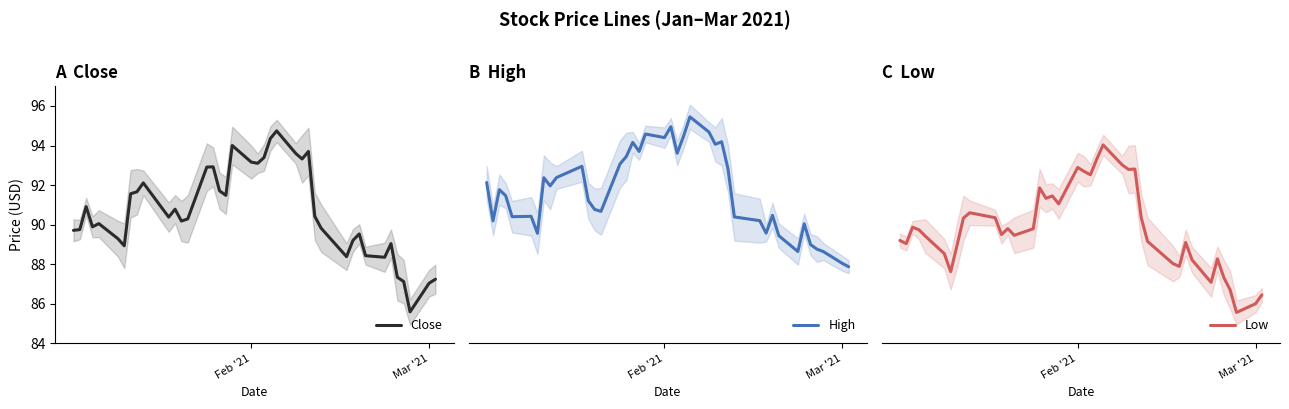

What is the label of the 39th point from the left?

Mar '21